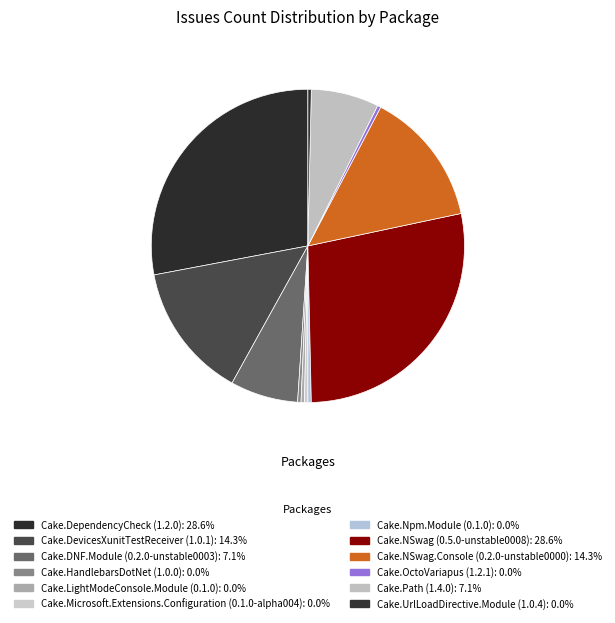

Count the number of slices in the pie.

12